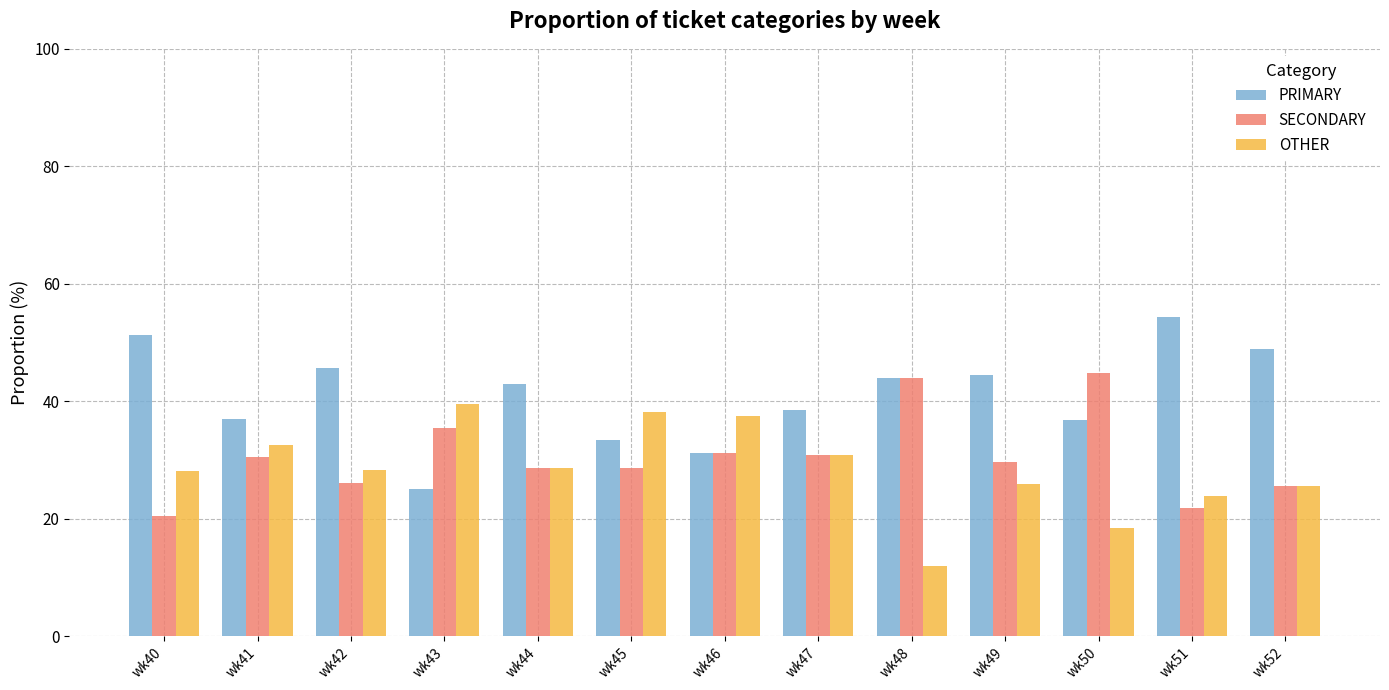

Which category has the lowest value in the SECONDARY series?

wk40